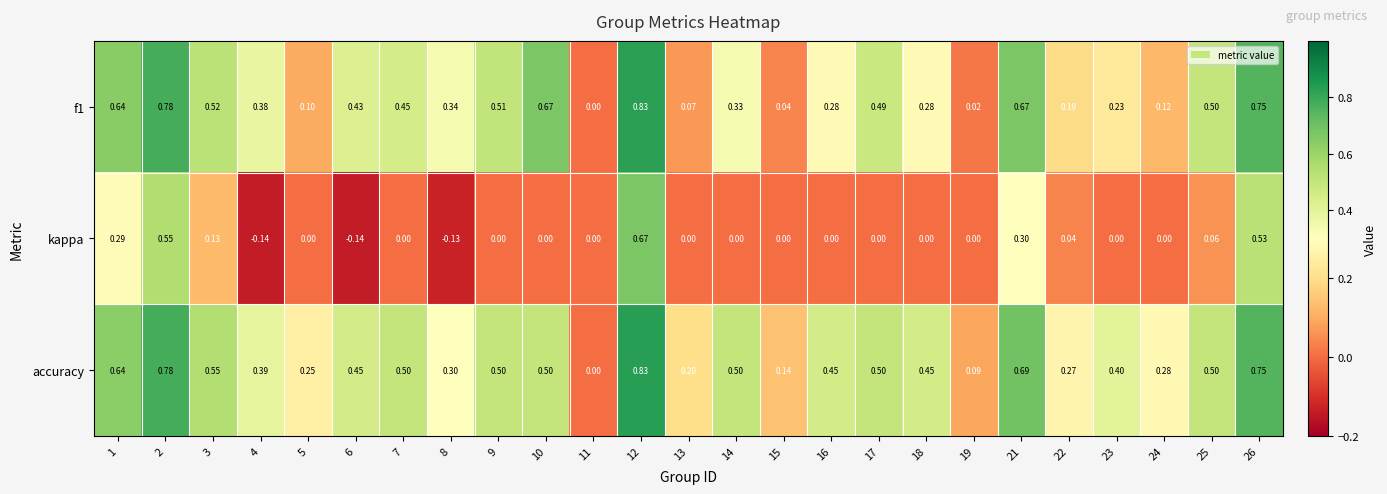

Is the value of kappa at 9 greater than the value of accuracy at 10?

No